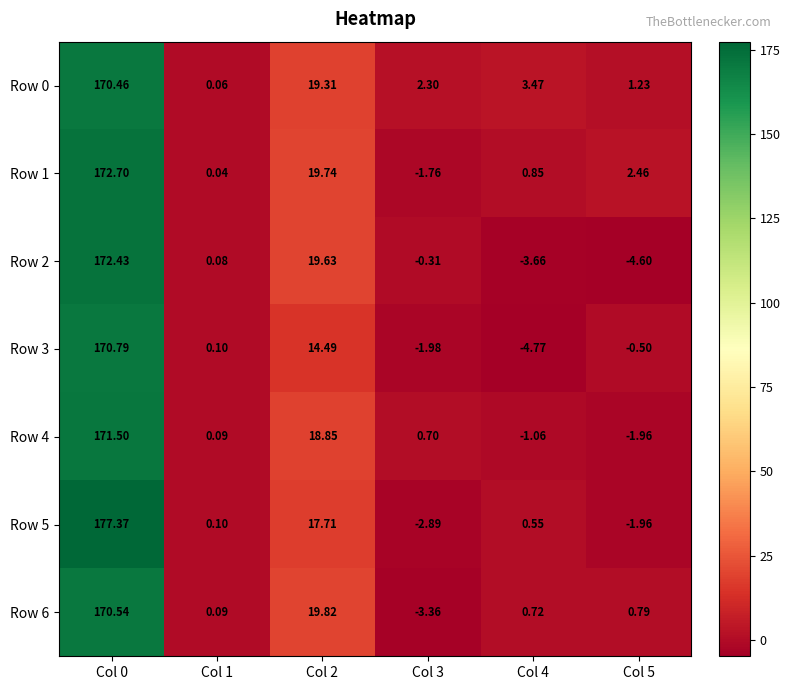

Rank the series by their maximum value, from highest to lowest.

Row 5, Row 1, Row 2, Row 4, Row 3, Row 6, Row 0